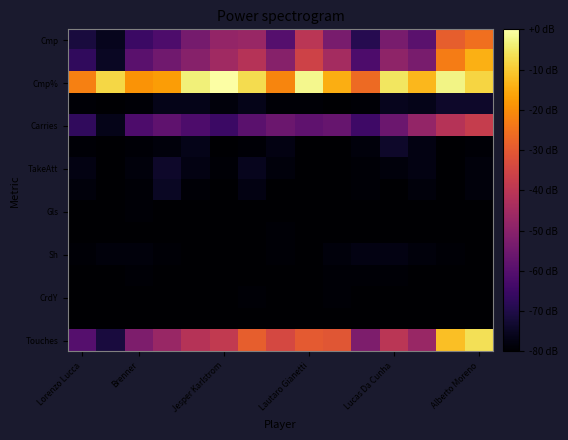

What is the greatest value displayed?

92.5